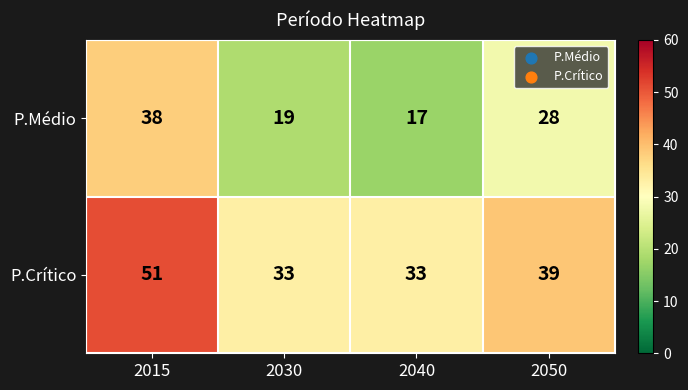

Reading left to right, transcribe all the data shown in this chart.

P.Médio: 2015=38	2030=19	2040=17	2050=28
P.Crítico: 2015=51	2030=33	2040=33	2050=39